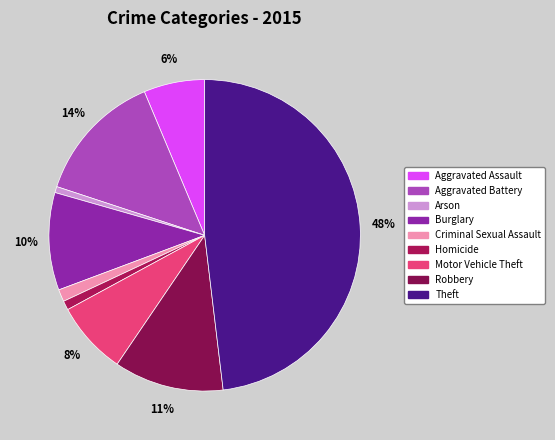

Count the number of slices in the pie.

9